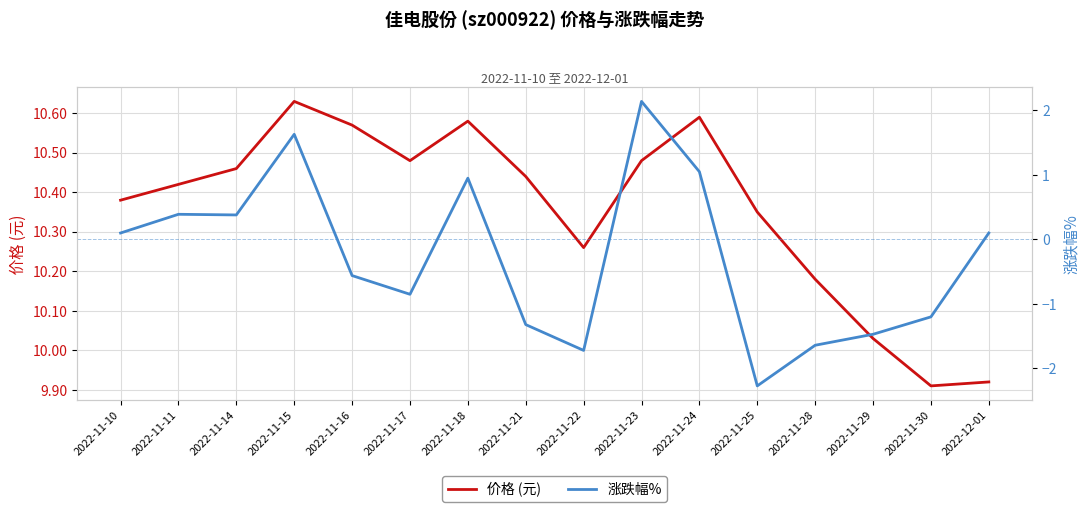

Count the number of data series in this chart.

2